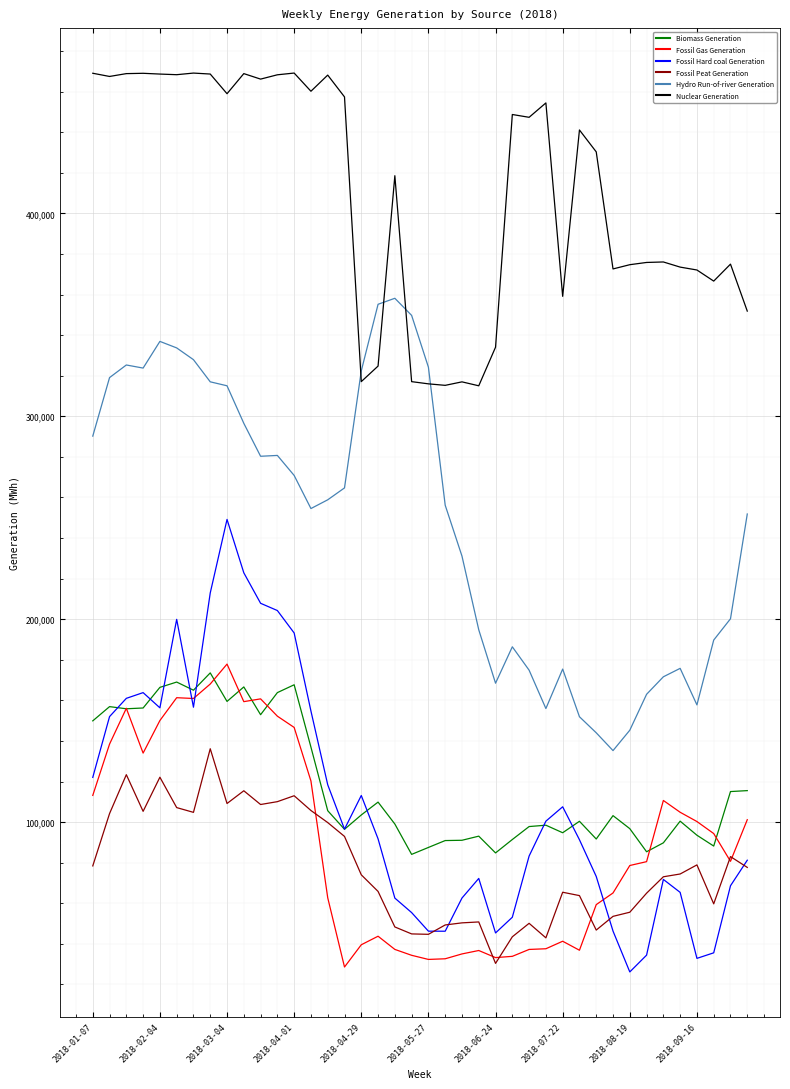

True or false: Hydro Run-of-river Generation and Biomass Generation cross at least once.

False